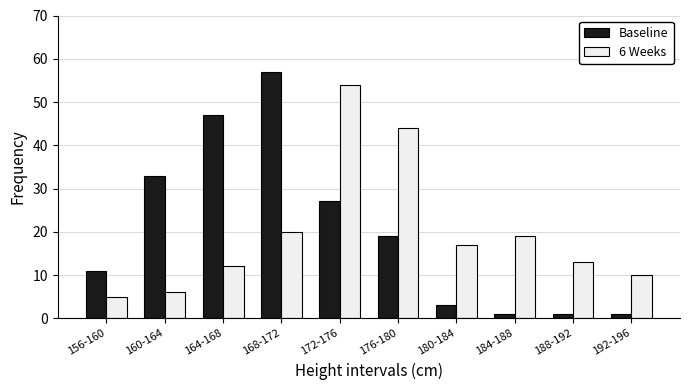

What is the difference between the 6 Weeks values at 176-180 and 172-176?

10